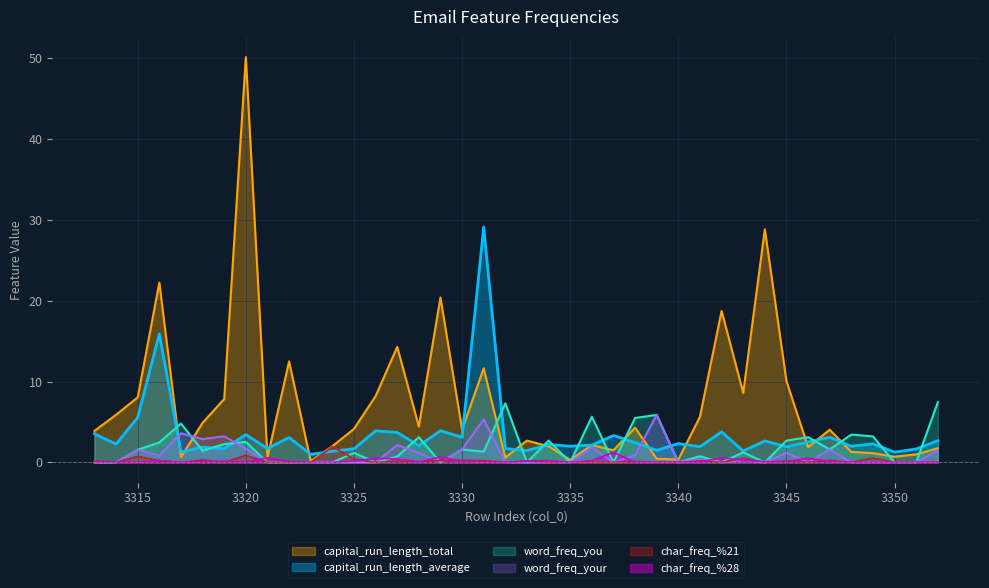

Where is the first local maximum for capital_run_length_total?

3316